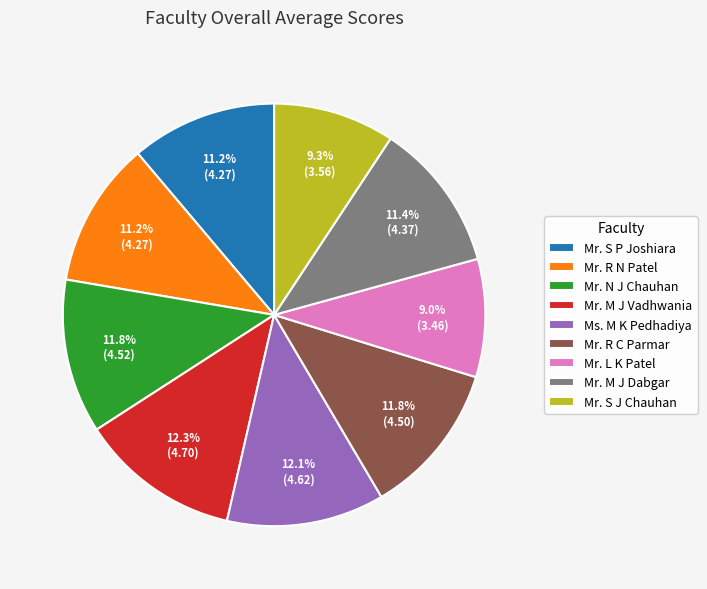

How many slices are in this pie chart?

9